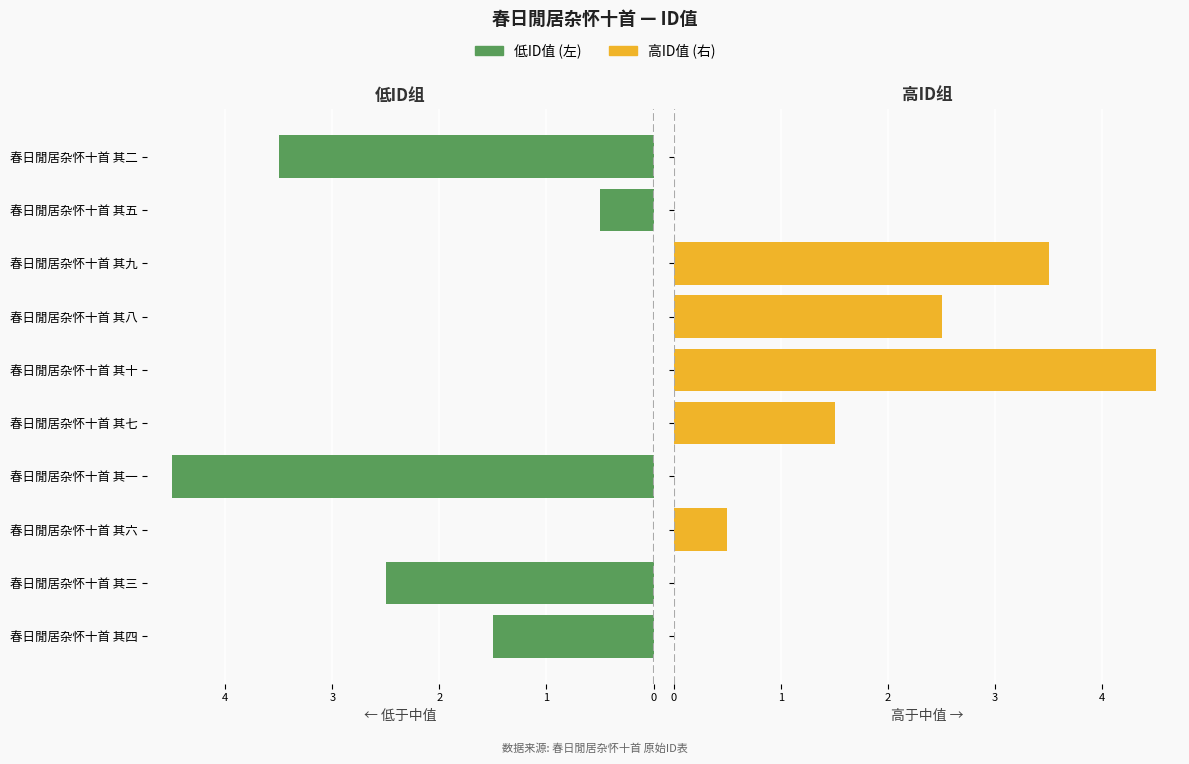

Which series has the widest spread of values?

左 (低ID)